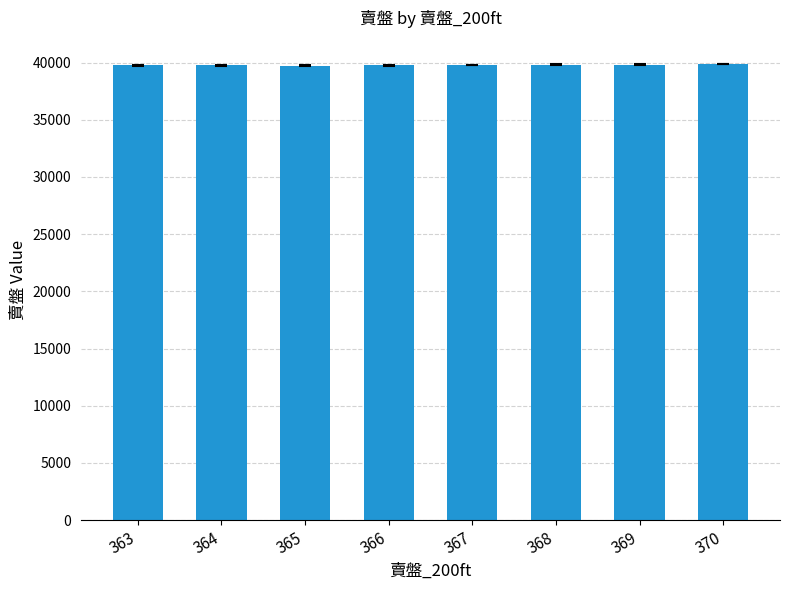

What is the difference between the maximum and minimum values?

137